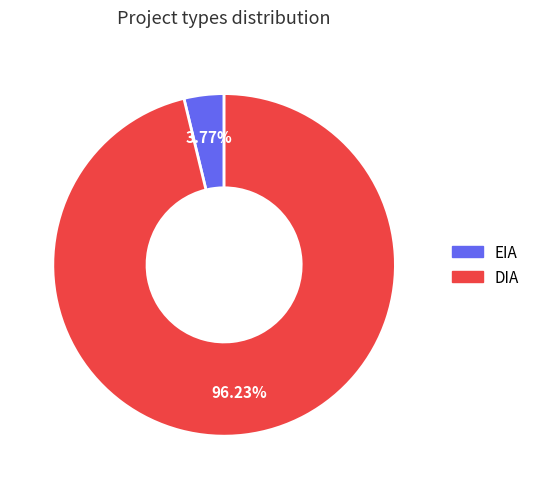

Does DIA represent more than half of the total?

Yes